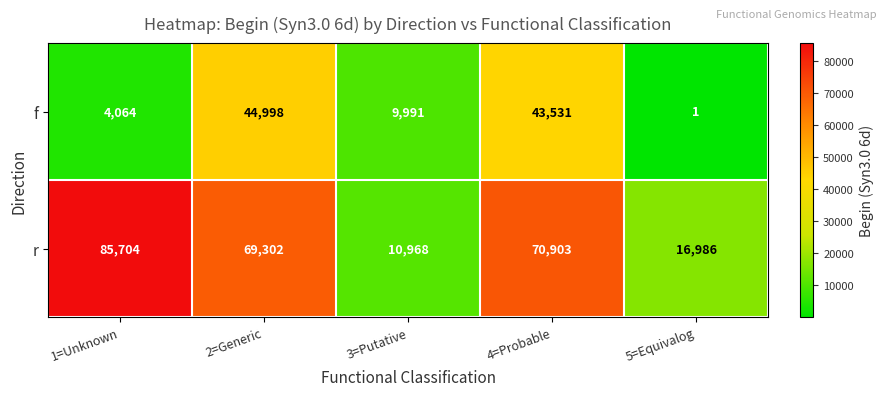

List the series in order of their peak value, lowest first.

f, r